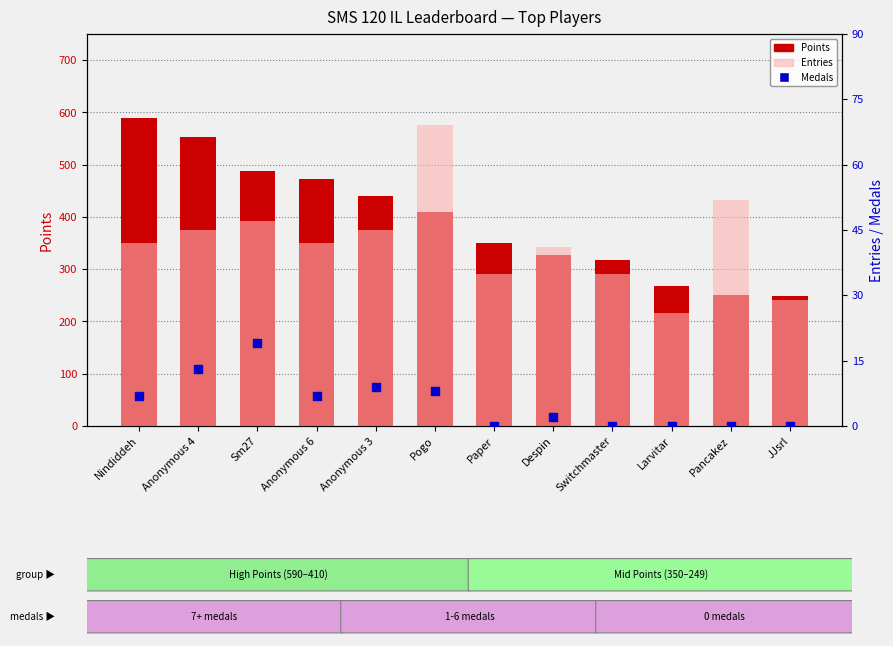

Which series has the largest Y range (max minus min)?

Points